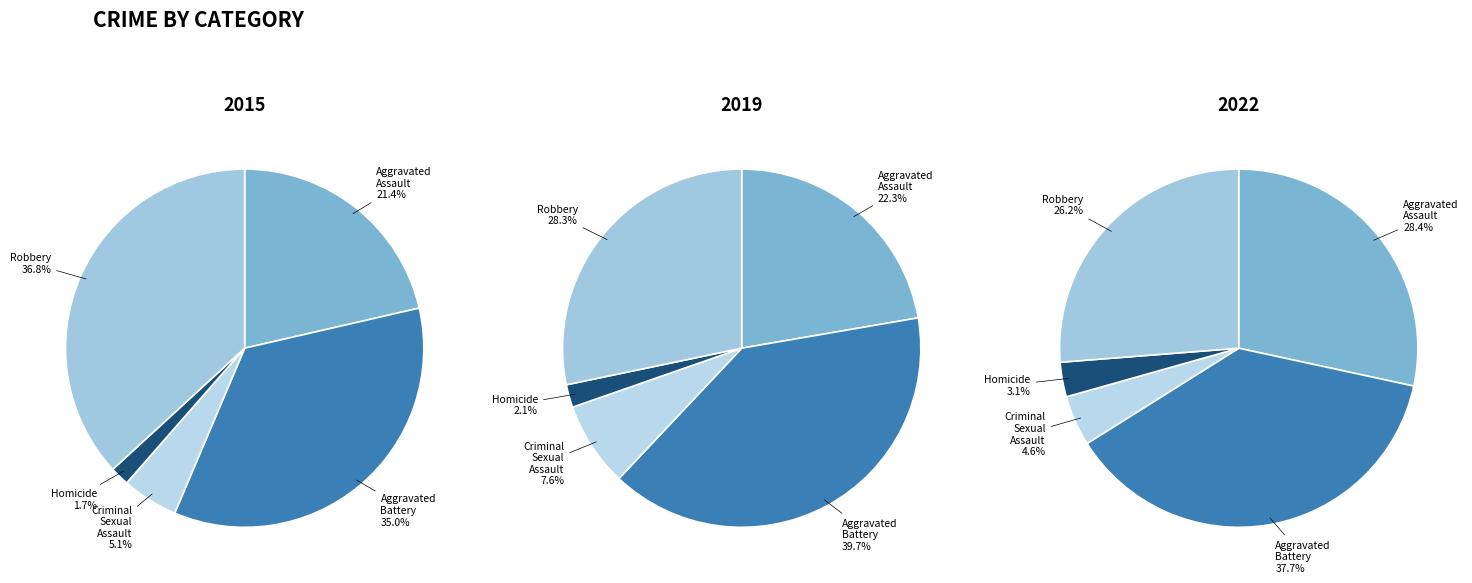

True or false: Criminal Sexual Assault accounts for 16% of the total.

False